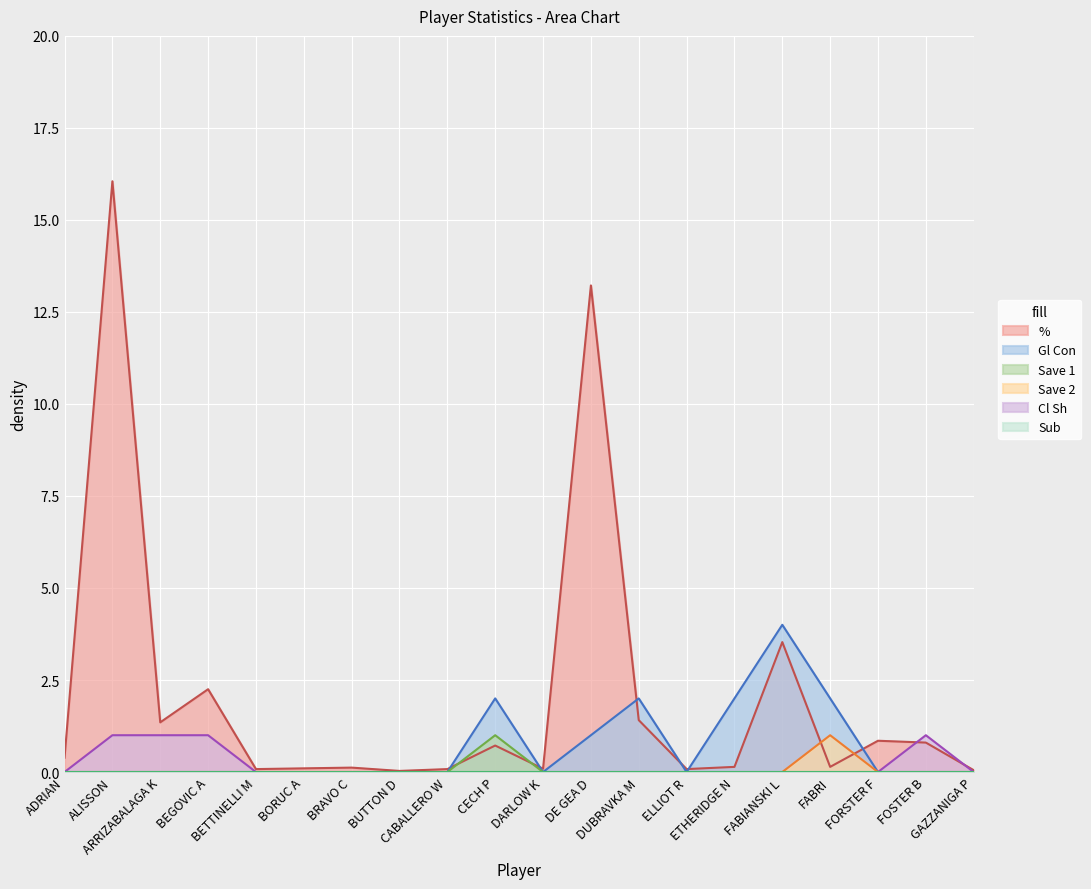

Does the chart display data point markers on the line(s)?

No